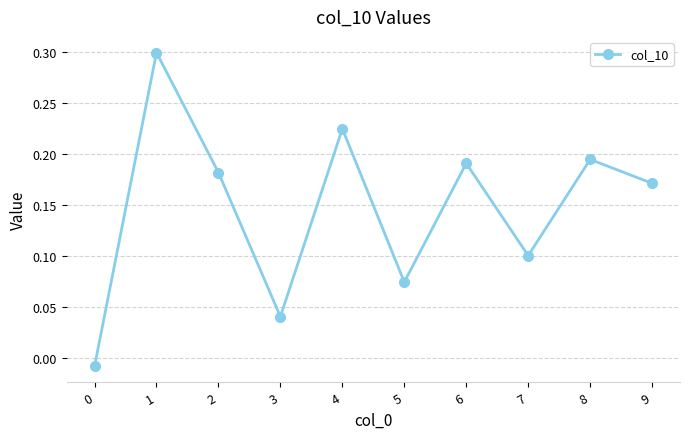

At which label does the data first exceed 0?

1